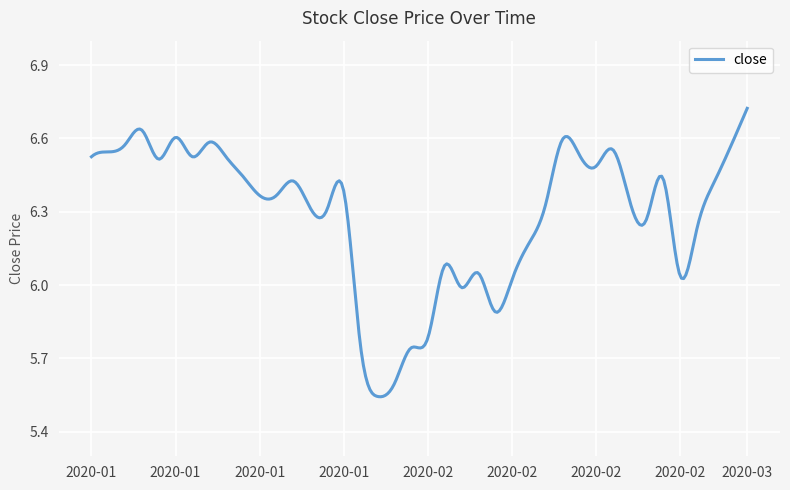

How many lines are shown in the chart?

1